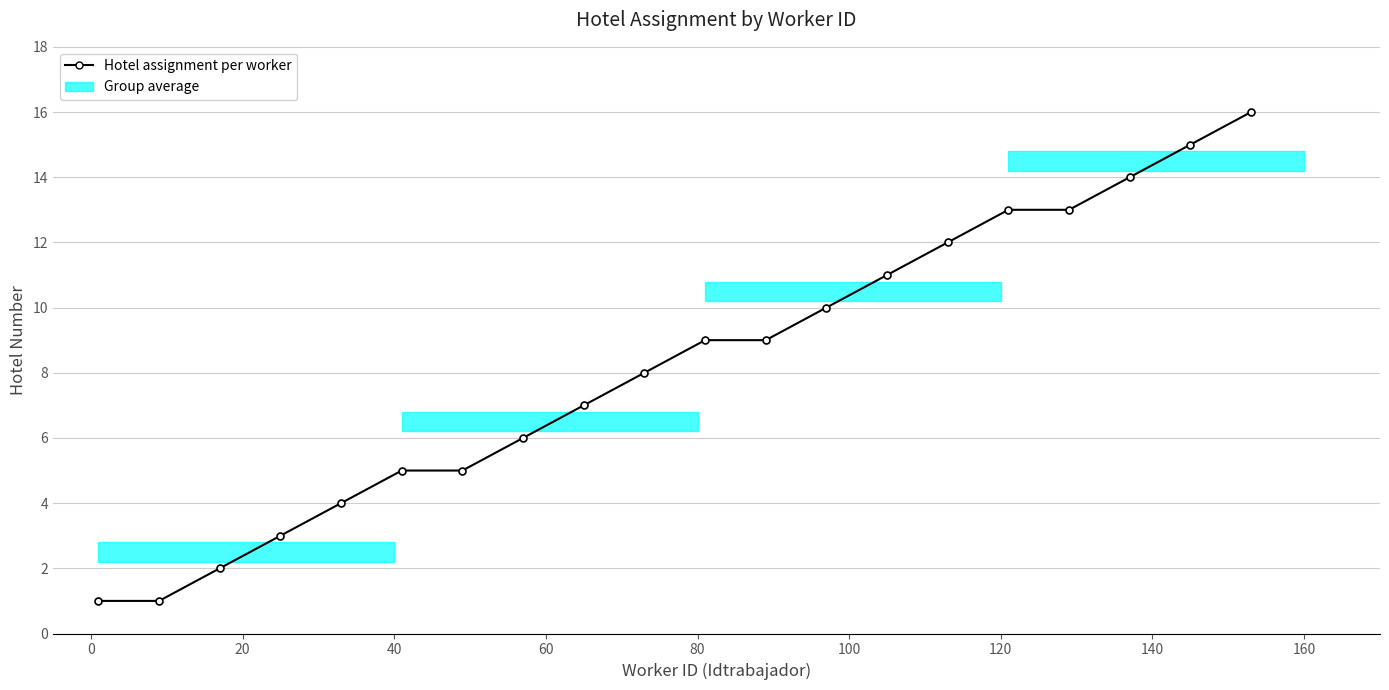

How many series are shown in this chart?

1